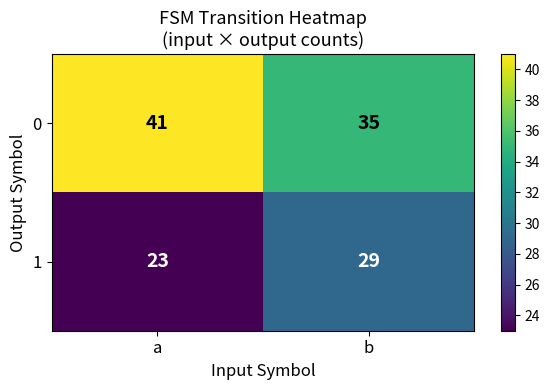

Reading left to right, transcribe all the data shown in this chart.

0: 41	35
1: 23	29